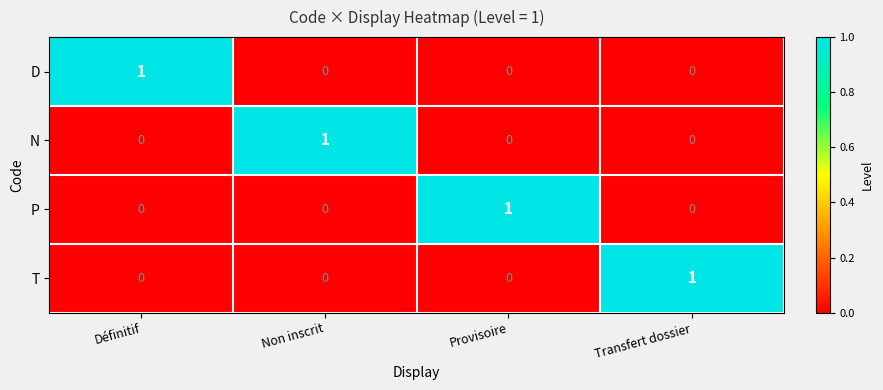

Is it true that T equals 0 at Provisoire?

True